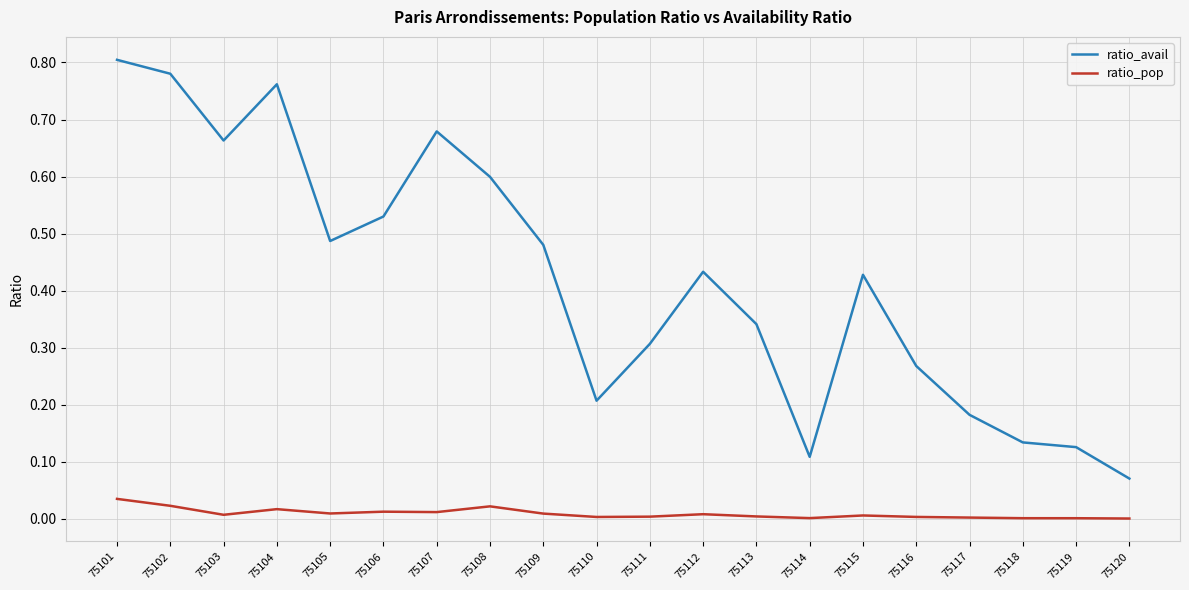

True or false: ratio_avail has a value of 0.3 at 75117.

False